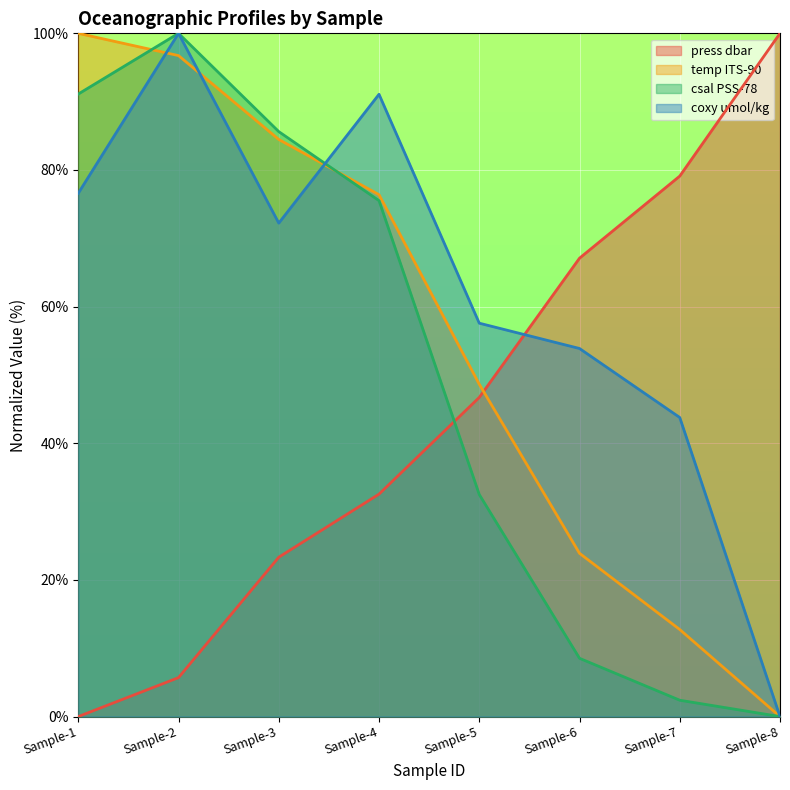

Is it true that csal PSS-78 equals 136.9 at Sample-1?

False